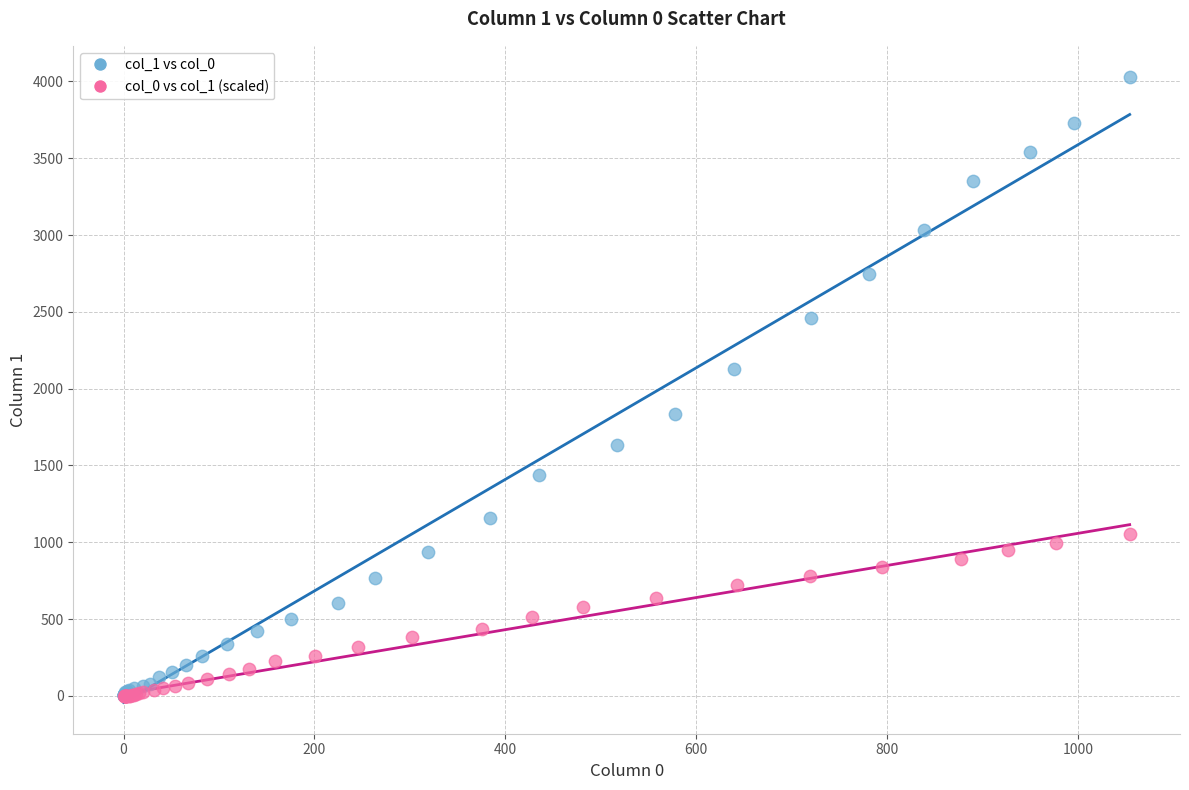

Which series has the largest Y range (max minus min)?

col_1 vs col_0